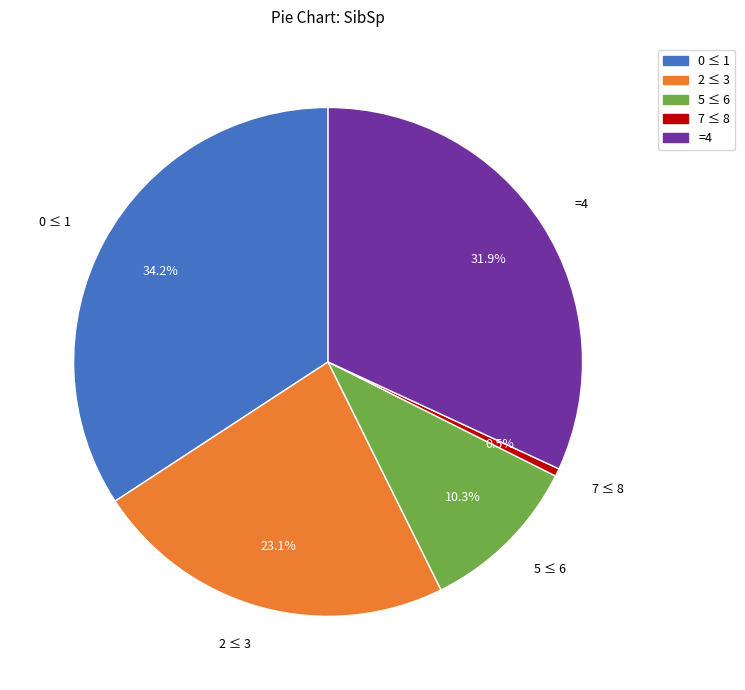

To the nearest percent, what is the difference between the largest and smallest slice percentages?

34%